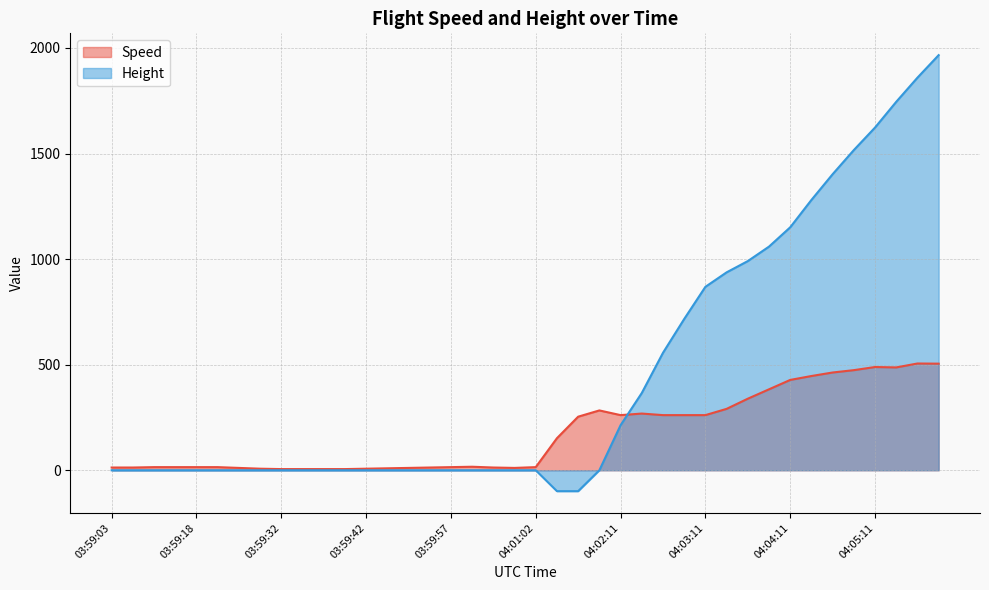

What is the greatest value displayed?

1966.0